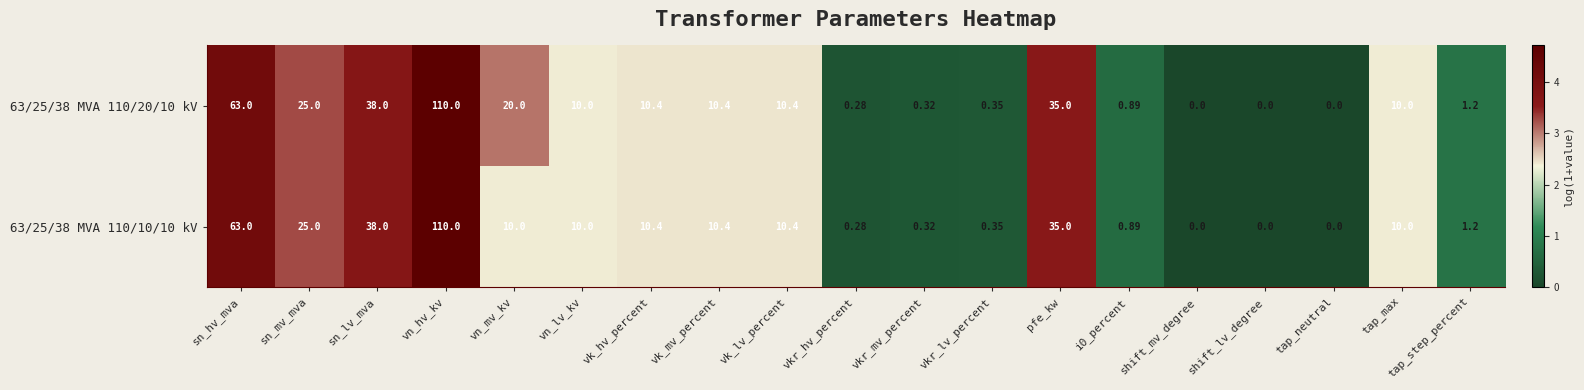

Where is 63/25/38 MVA 110/20/10 kV nearest to the value 55?

sn_hv_mva